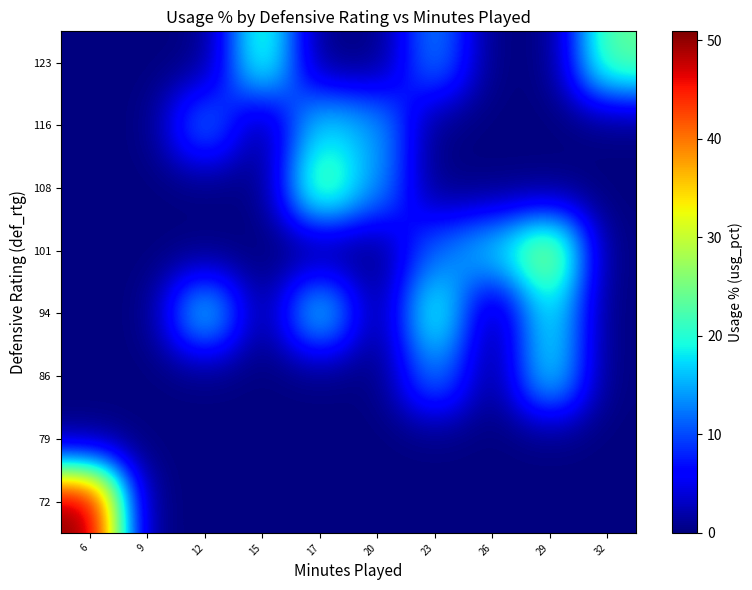

Reading right to left, list all the values displayed in this chart.

72: 32=0.0	29=0.0	26=0.0	23=0.0	20=0.0	17=0.0	15=0.0	12=0.0	9=0.0	6=50.9
79: 32=0.0	29=0.0	26=0.0	23=0.0	20=0.0	17=0.0	15=0.0	12=0.0	9=0.0	6=0.0
86: 32=0.0	29=19.2	26=0.0	23=13.7	20=0.0	17=0.0	15=0.0	12=0.0	9=0.0	6=0.0
94: 32=0.0	29=19.4	26=0.0	23=21.9	20=0.0	17=19.8	15=0.0	12=19.7	9=0.0	6=0.0
101: 32=0.0	29=29.2	26=17.4	23=11.9	20=0.0	17=0.0	15=0.0	12=0.0	9=0.0	6=0.0
108: 32=0.0	29=0.0	26=0.0	23=0.0	20=13.9	17=25.5	15=0.0	12=0.0	9=0.0	6=0.0
116: 32=0.0	29=0.0	26=0.0	23=0.0	20=14.8	17=17.9	15=0.0	12=13.9	9=0.0	6=0.0
123: 32=24.0	29=0.0	26=0.0	23=14.0	20=0.0	17=0.0	15=23.0	12=0.0	9=0.0	6=0.0